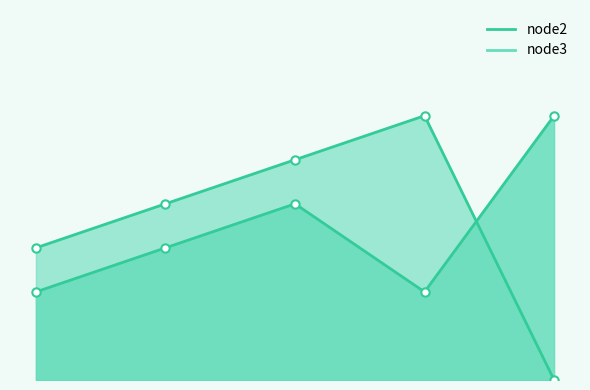

At how many categories does at least one series exceed 0?

5